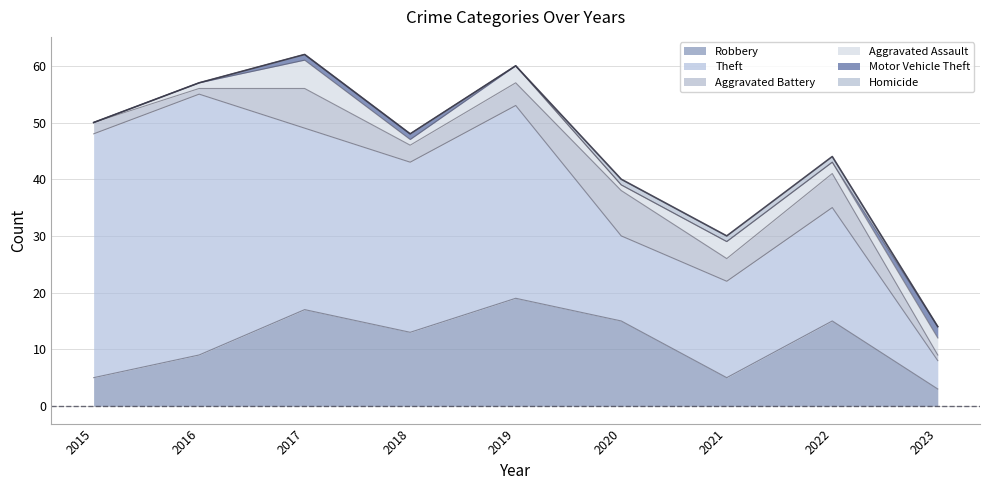

List the labels in order of Motor Vehicle Theft value, largest first.

2023, 2017, 2018, 2015, 2016, 2019, 2020, 2021, 2022